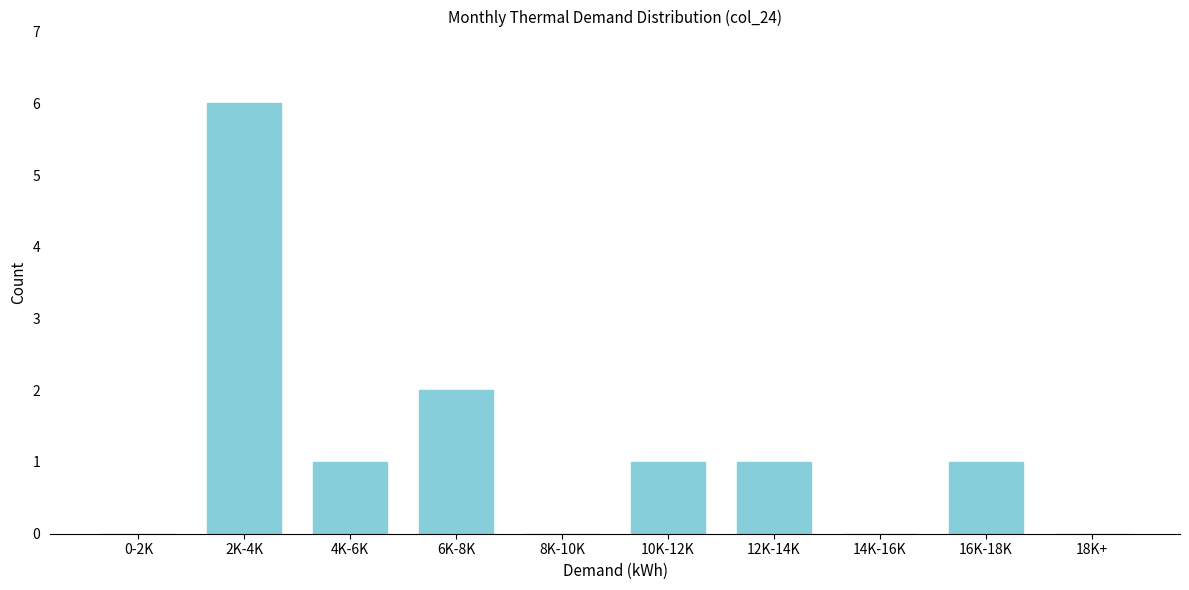

Reading left to right, transcribe all the data shown in this chart.

0-2K=0	2K-4K=6	4K-6K=1	6K-8K=2	8K-10K=0	10K-12K=1	12K-14K=1	14K-16K=0	16K-18K=1	18K+=0